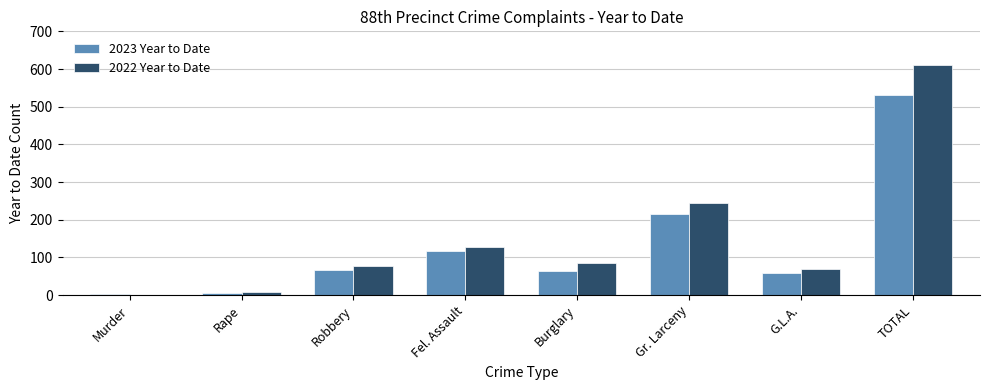

True or false: 2022 Year to Date has a value of 0 at Murder.

True